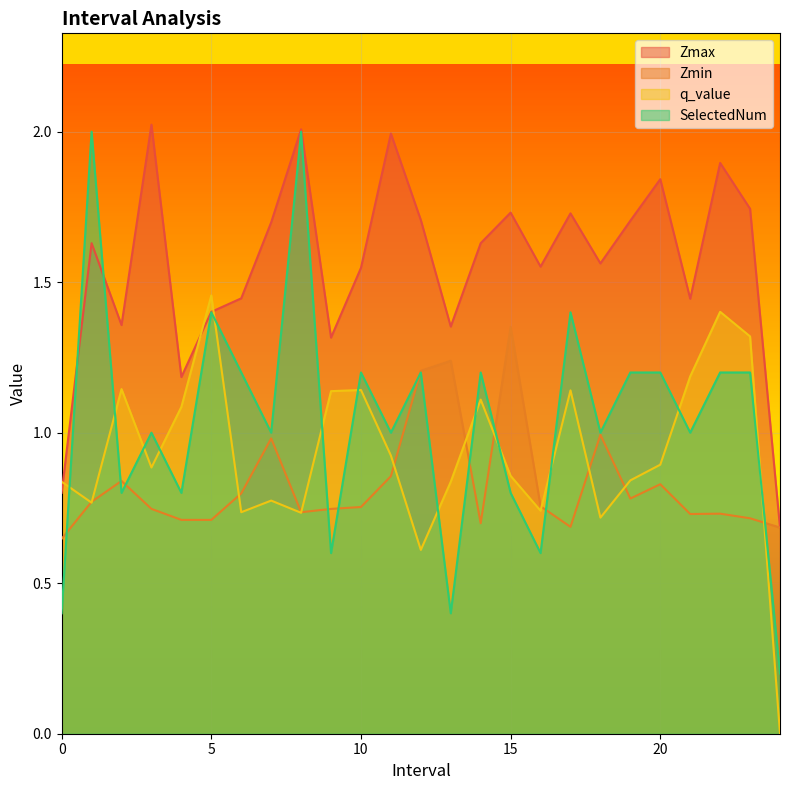

Which category has the lowest value in the q_value series?

24.0